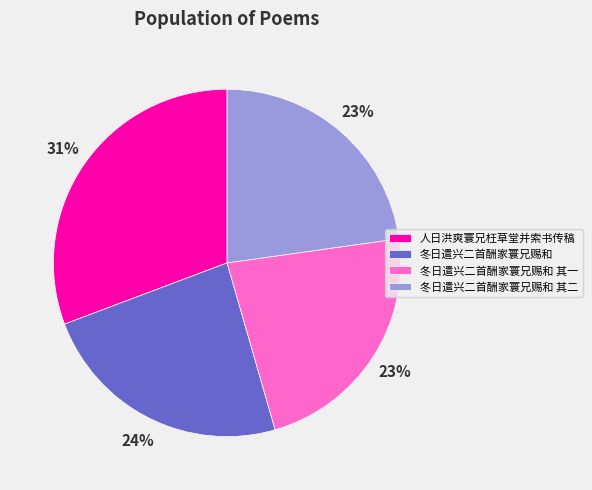

To the nearest percent, what percentage of the pie is 冬日遣兴二首酬家寰兄赐和?

24%